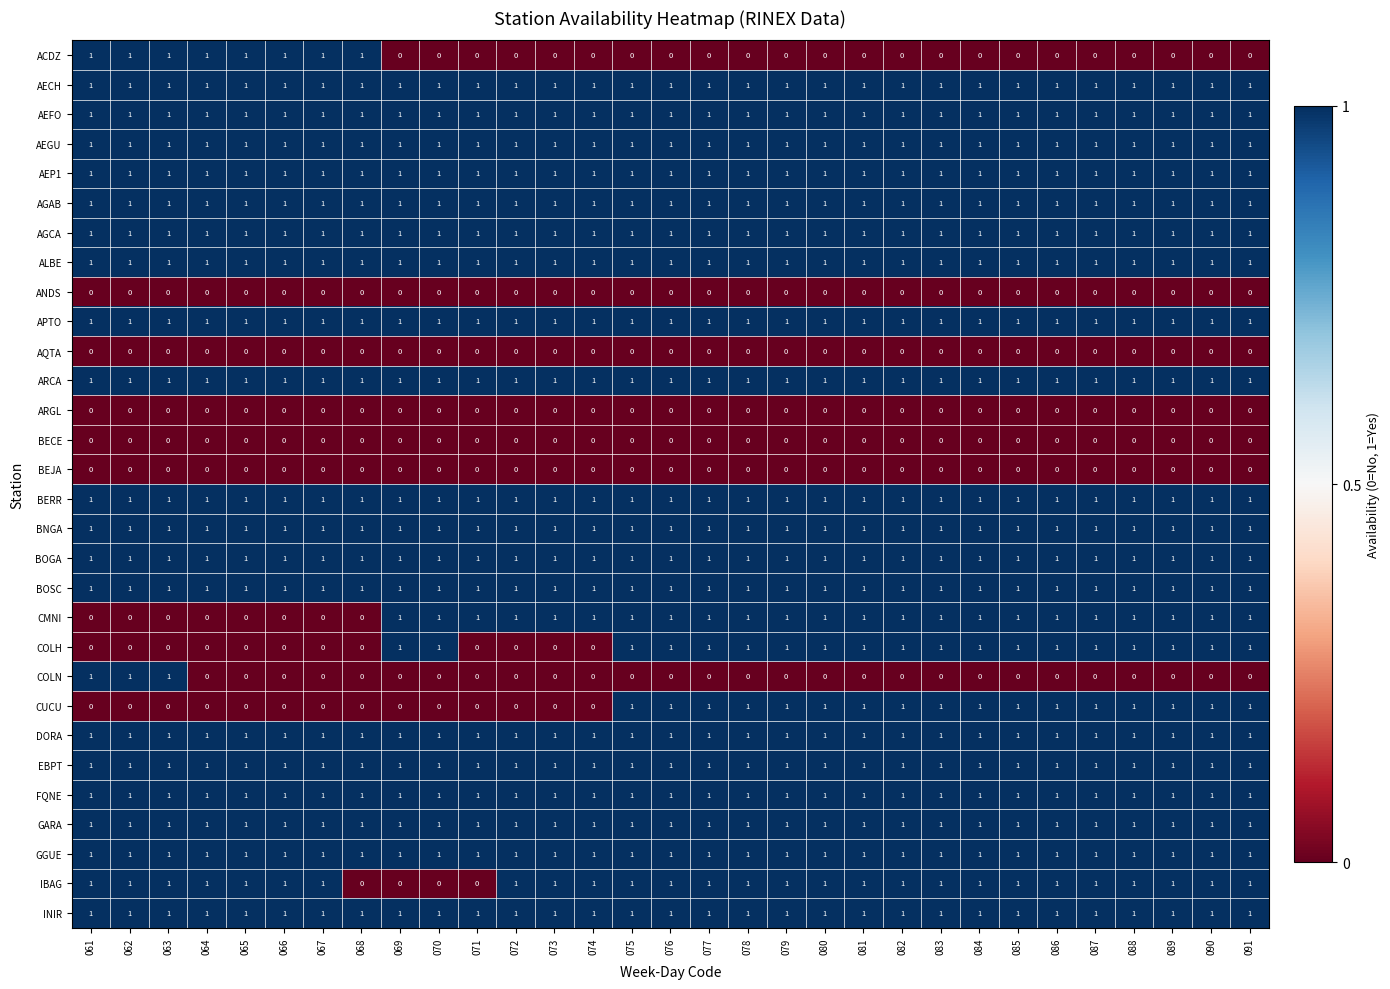

What is the total value across all series at 086?

23